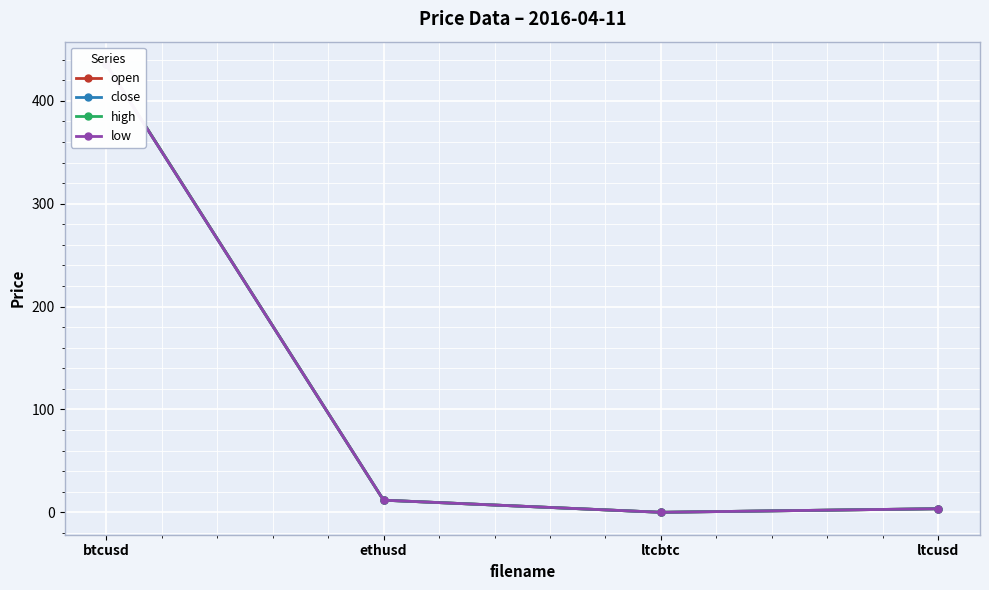

Which category has the lowest value in the low series?

ltcbtc